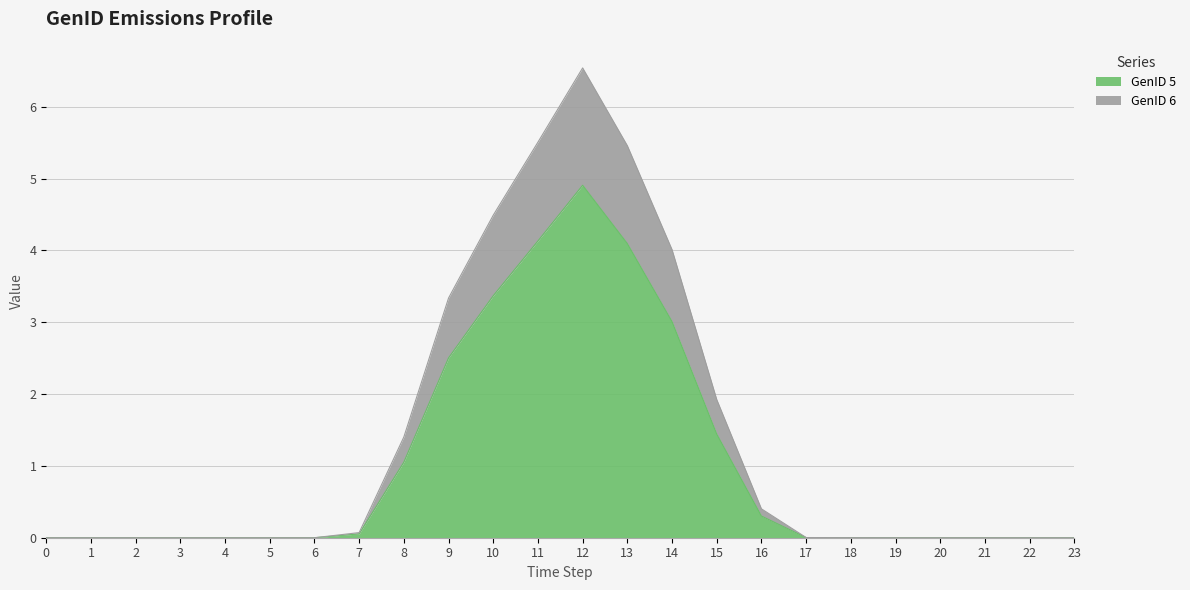

At which label is GenID 5 closest to 2?

9